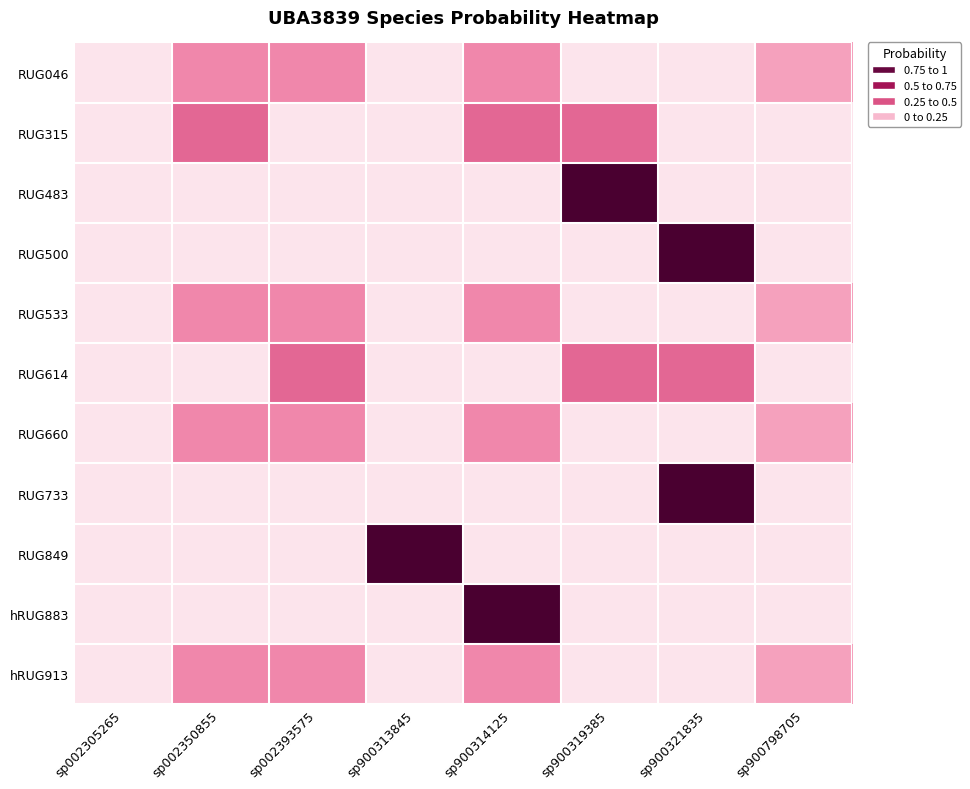

What is the spread (max minus min) of values at sp900314125?

1.0